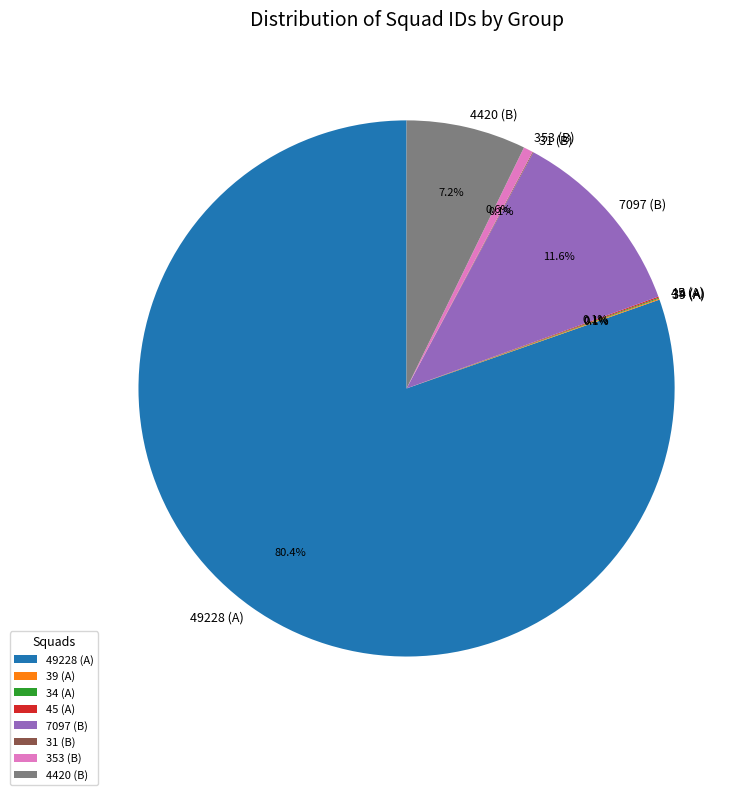

Is the sum of 353 (B) and 7097 (B) greater than half?

No